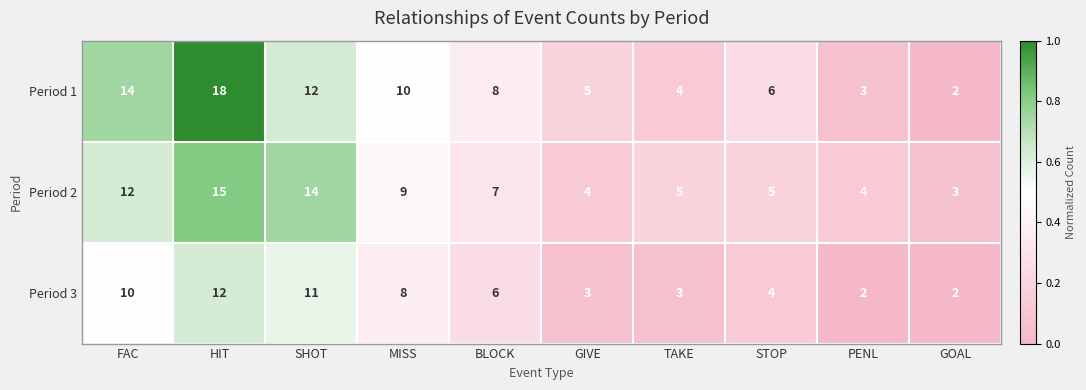

Reading left to right, what are all the values shown in this chart?

Period 1: FAC=14	HIT=18	SHOT=12	MISS=10	BLOCK=8	GIVE=5	TAKE=4	STOP=6	PENL=3	GOAL=2
Period 2: FAC=12	HIT=15	SHOT=14	MISS=9	BLOCK=7	GIVE=4	TAKE=5	STOP=5	PENL=4	GOAL=3
Period 3: FAC=10	HIT=12	SHOT=11	MISS=8	BLOCK=6	GIVE=3	TAKE=3	STOP=4	PENL=2	GOAL=2